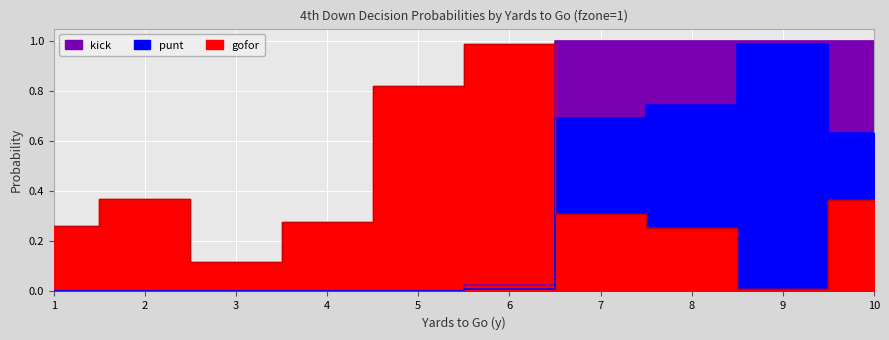

List the labels in order of gofor value, smallest first.

9, 3, 8, 1, 4, 7, 10, 2, 5, 6